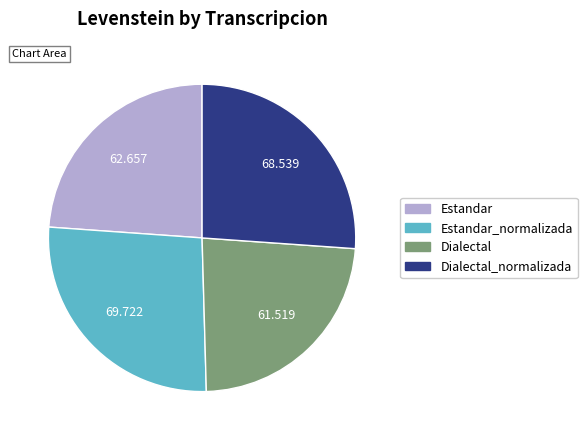

Does any single category account for the majority?

No